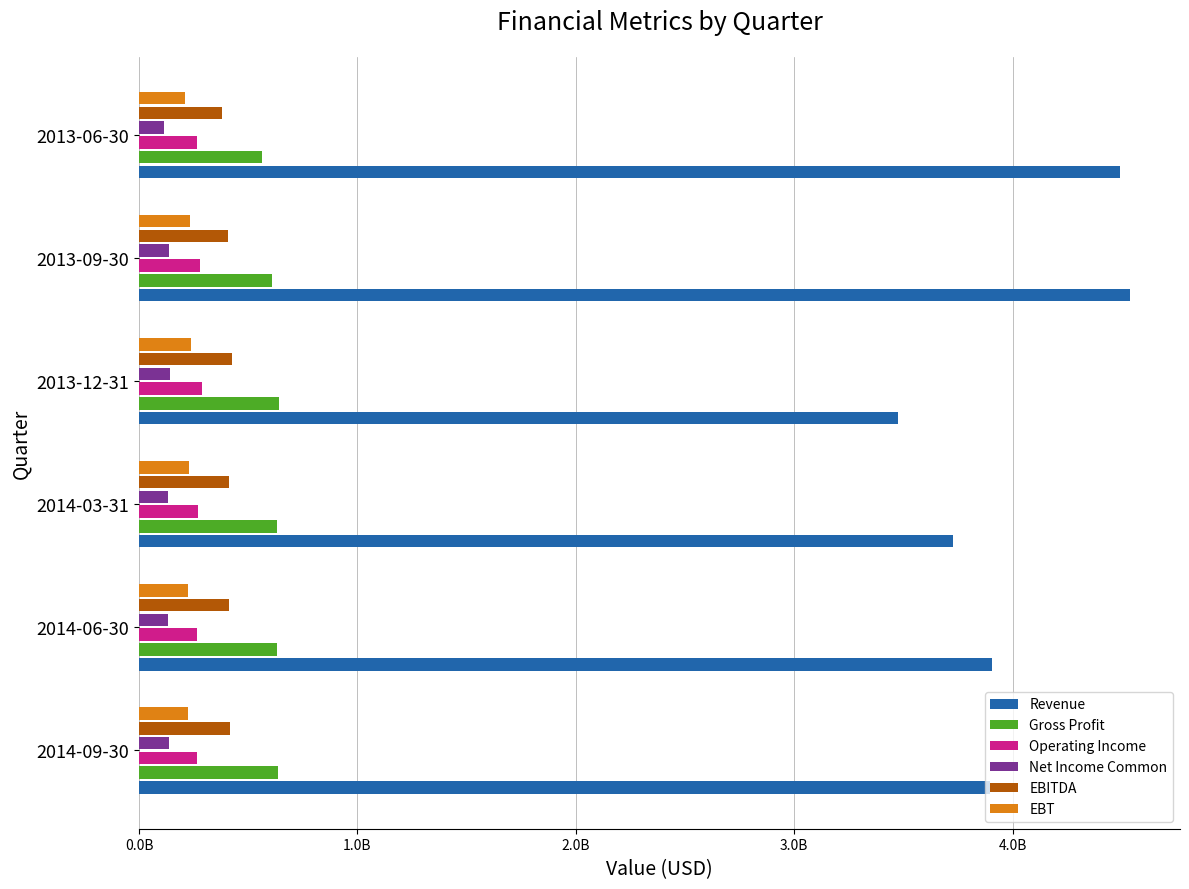

What are all the series names shown in the legend?

Revenue, Gross Profit, Operating Income, Net Income Common, EBITDA, EBT